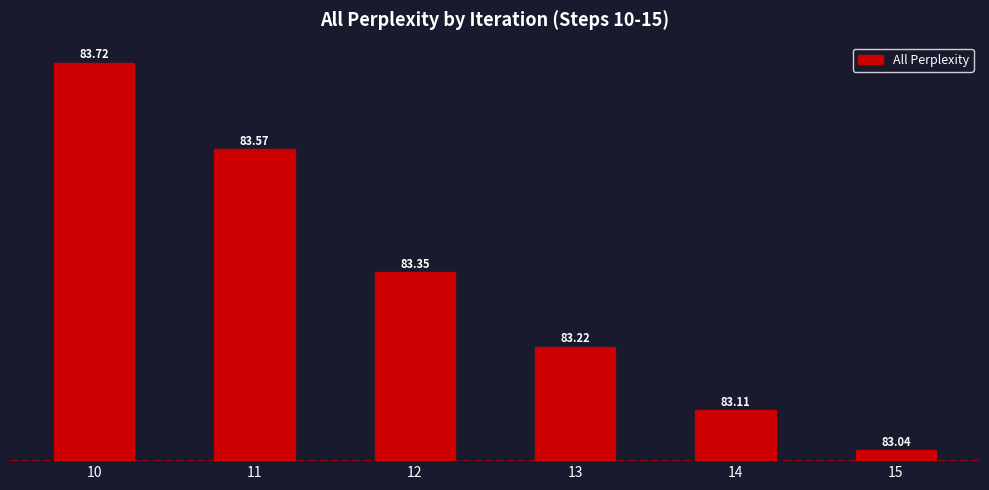

What is the sum of the values at 10 and 13?

0.9